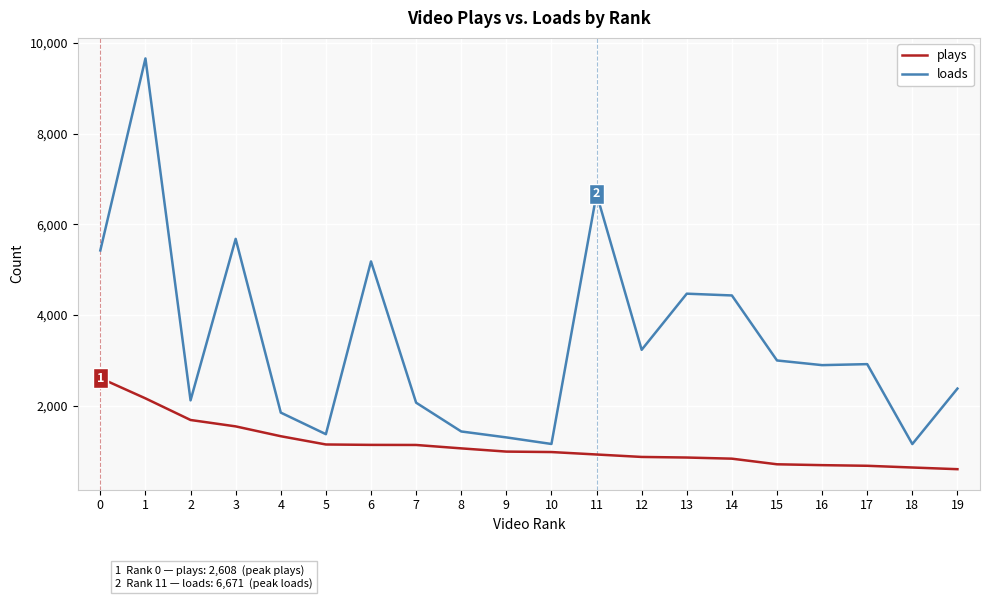

At how many categories does at least one series exceed 5999?

2